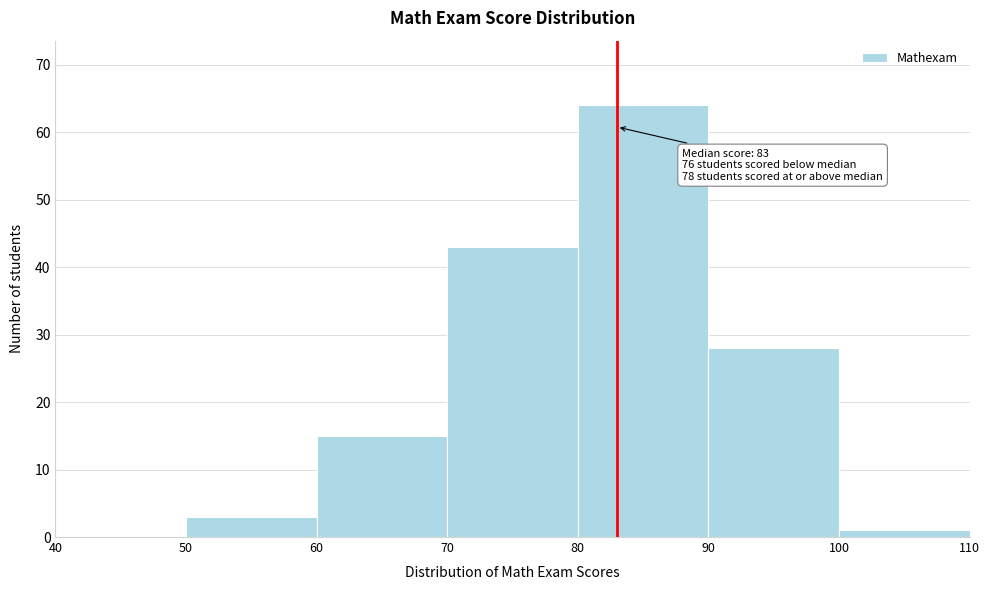

Over which range of the x-axis is the bar tallest?

80 to 90